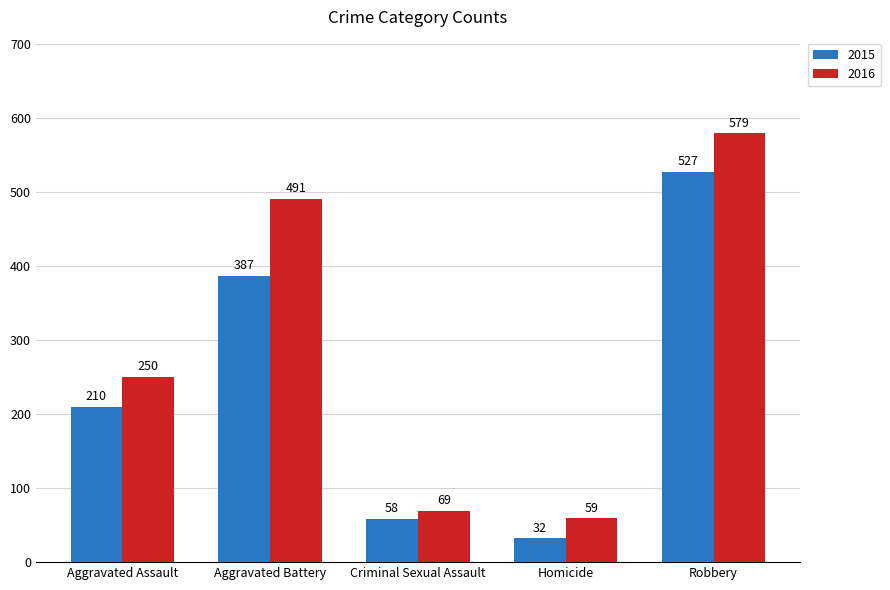

What is the label of the 1st bar from the right?

Robbery